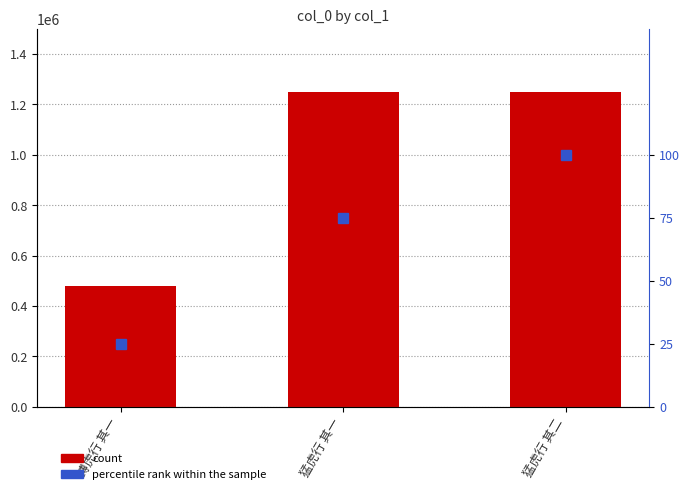

What position from the right is 猛虎行 其二?

1